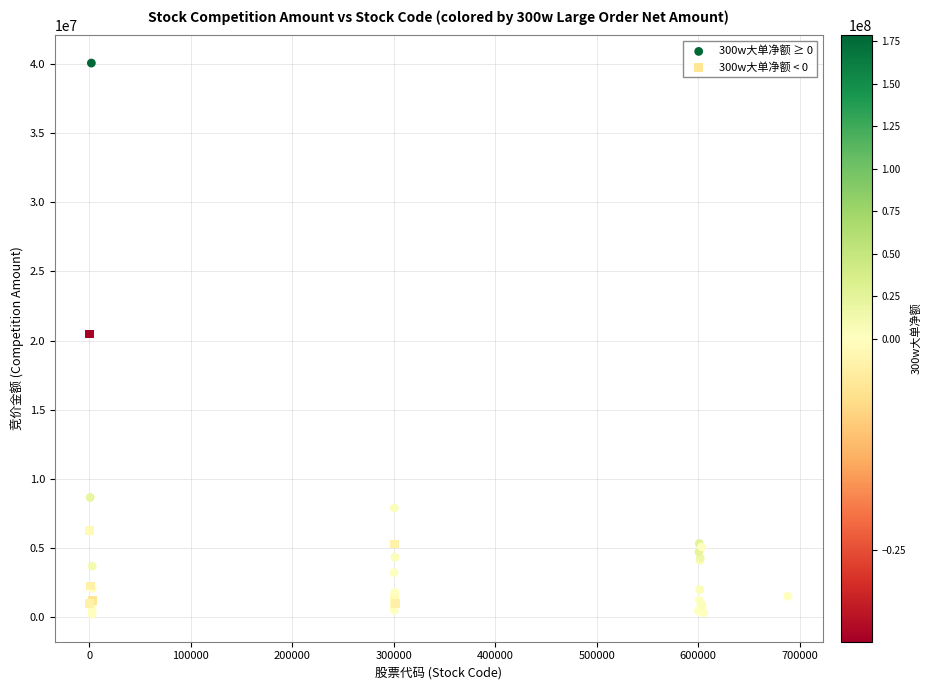

Which series contains the highest Y value?

300w大单净额 ≥ 0